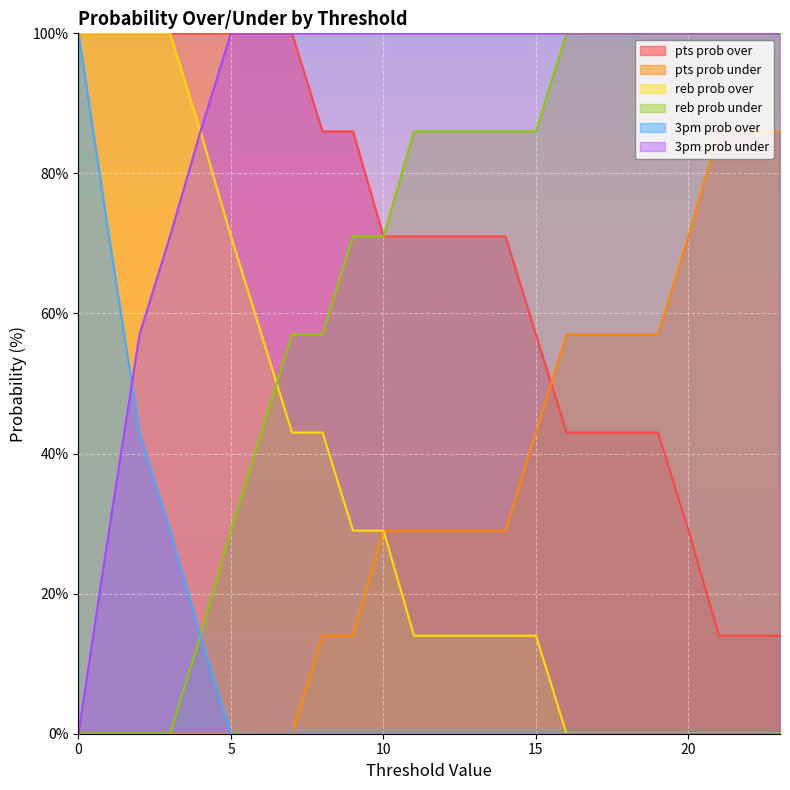

Reading right to left, transcribe all the data shown in this chart.

pts prob over: 14	14	14	29	43	43	43	43	57	71	71	71	71	71	86	86	100	100	100	100	100	100	100	100
pts prob under: 86	86	86	71	57	57	57	57	43	29	29	29	29	29	14	14	0	0	0	0	0	0	0	0
reb prob over: 0	0	0	0	0	0	0	0	14	14	14	14	14	29	29	43	43	57	71	86	100	100	100	100
reb prob under: 100	100	100	100	100	100	100	100	86	86	86	86	86	71	71	57	57	43	29	14	0	0	0	0
3pm prob over: 0	0	0	0	0	0	0	0	0	0	0	0	0	0	0	0	0	0	0	14	29	43	71	100
3pm prob under: 100	100	100	100	100	100	100	100	100	100	100	100	100	100	100	100	100	100	100	86	71	57	29	0